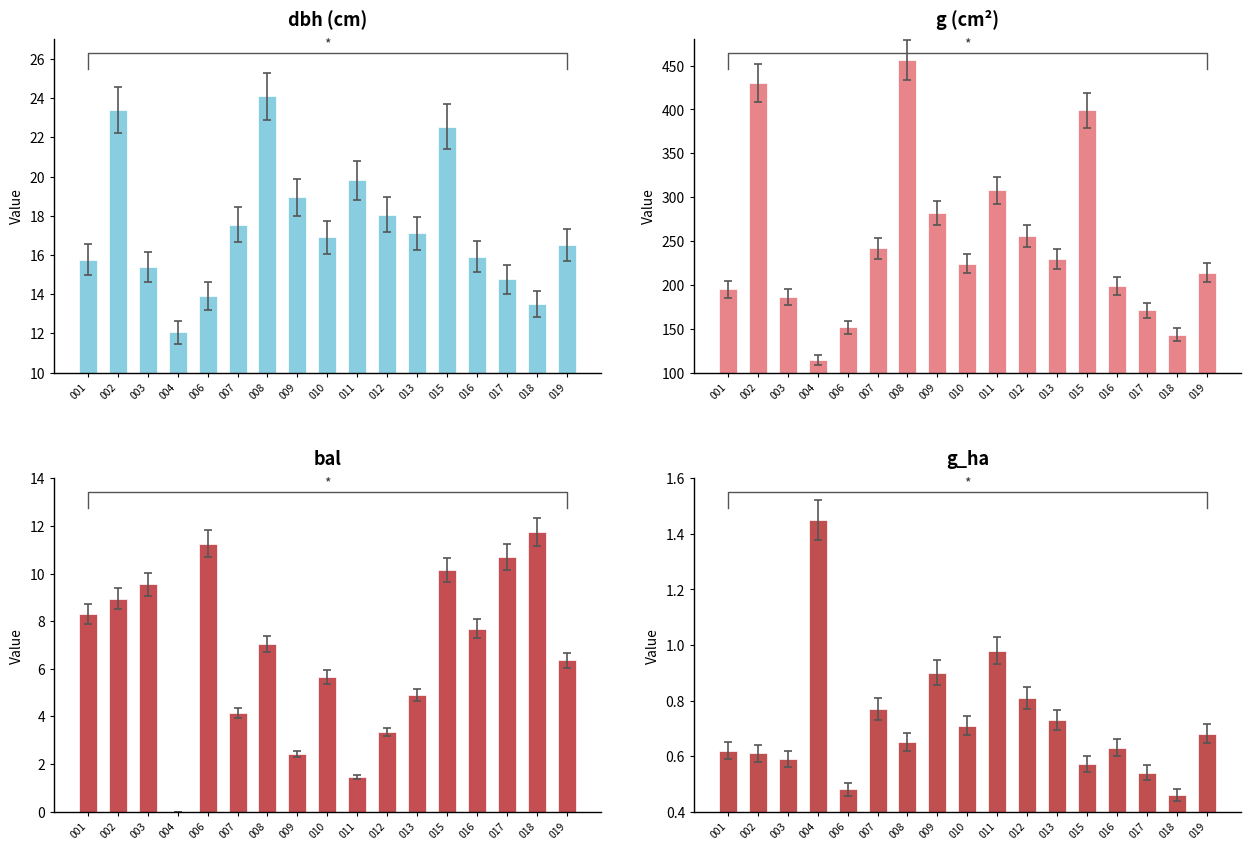

Which series has the largest total across all categories?

g